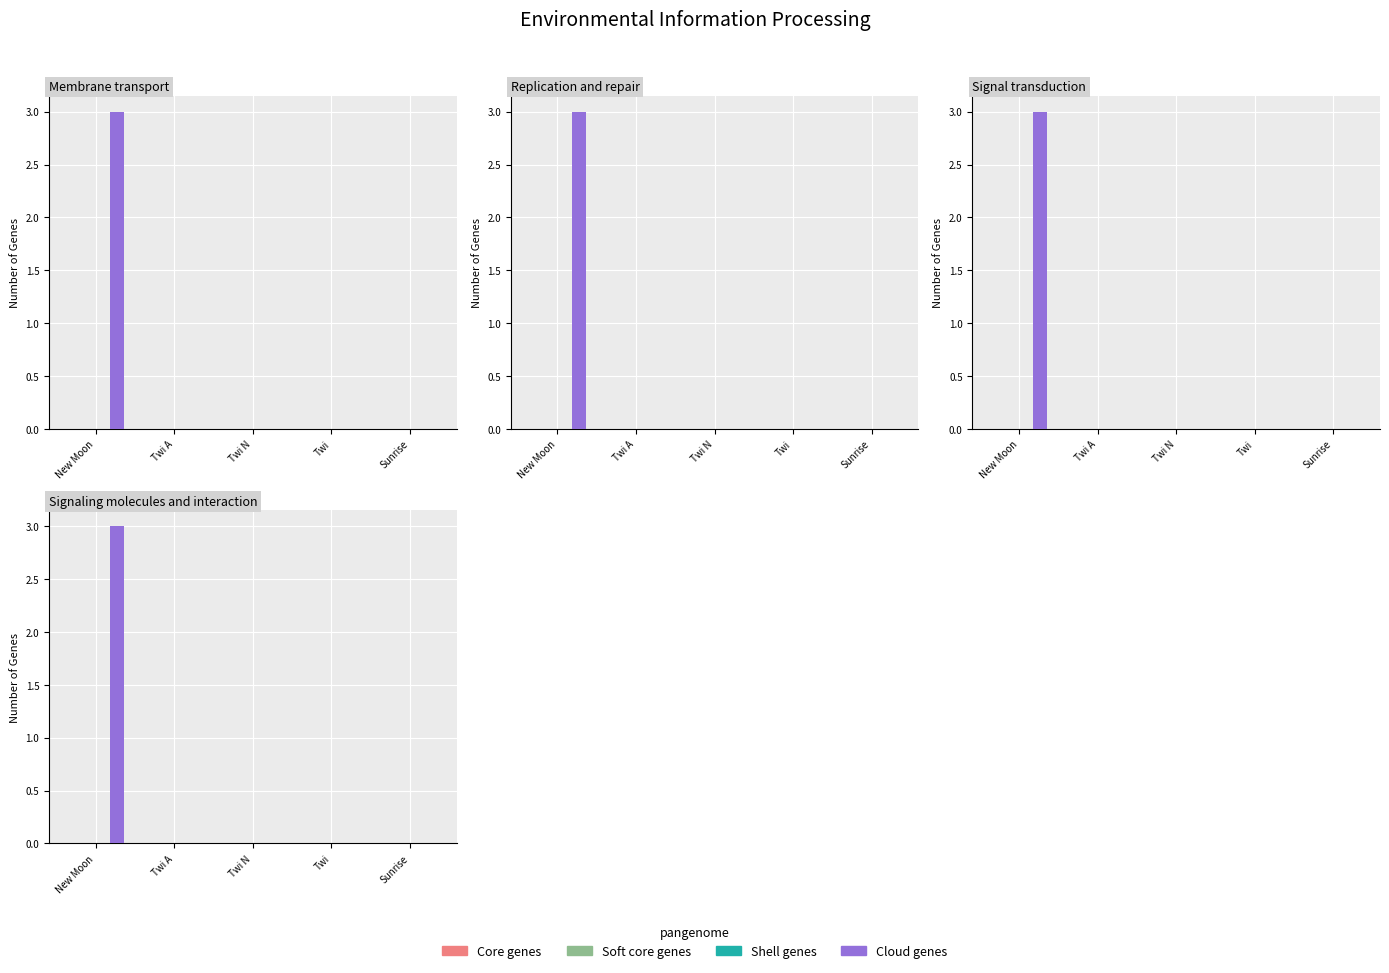

How many positive values does the Cloud genes series have?

1